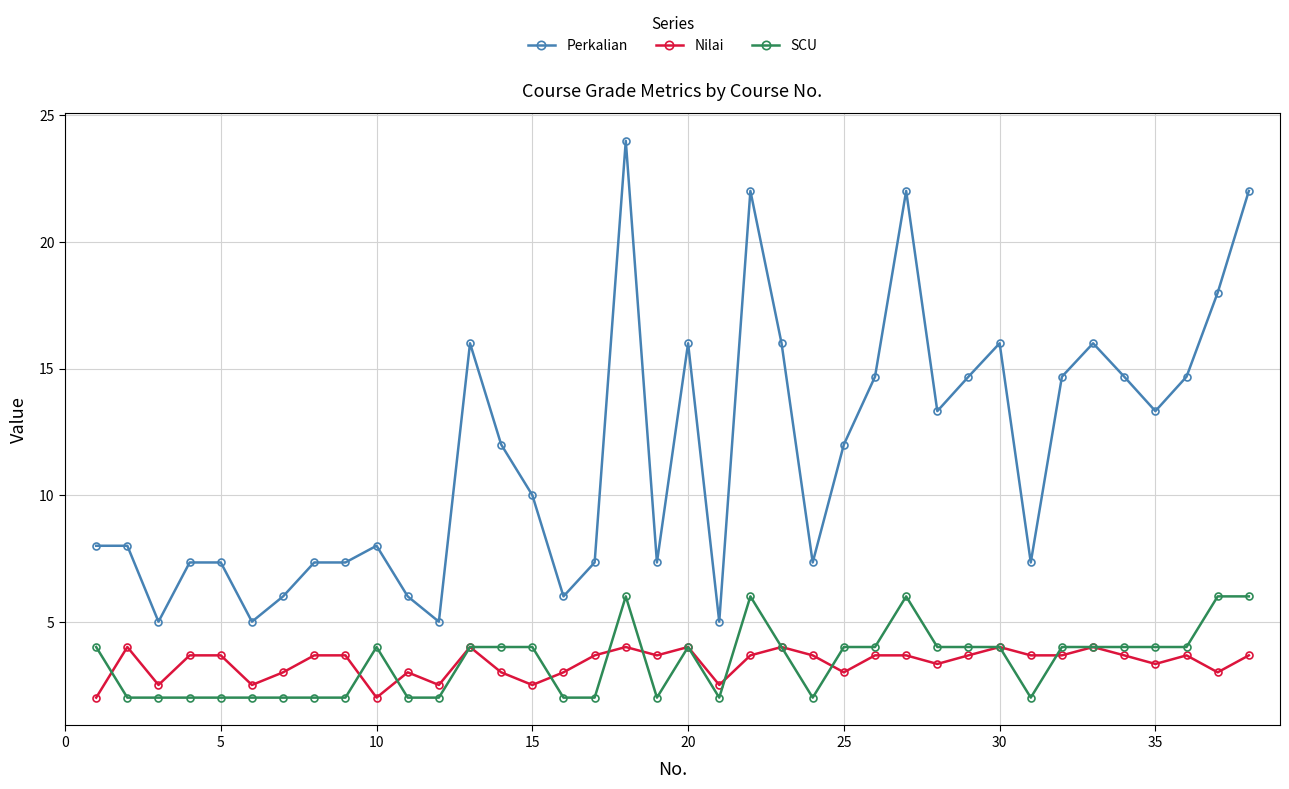

What is the value of the Perkalian point at the 36th from the left?

14.7